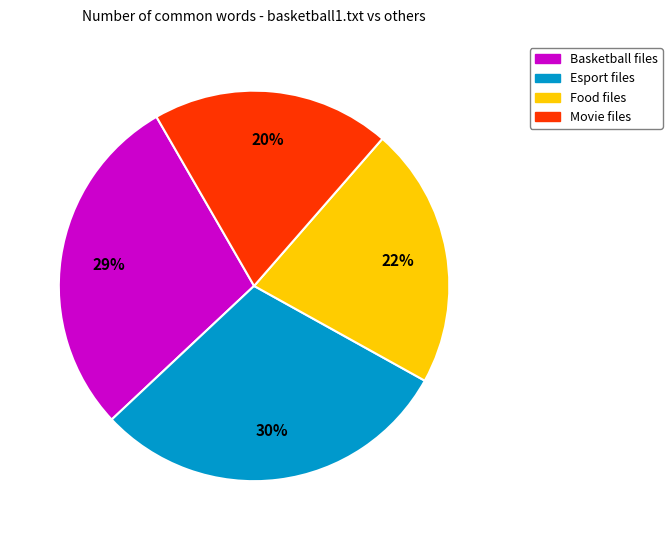

Is there any slice that represents more than half of the pie?

No